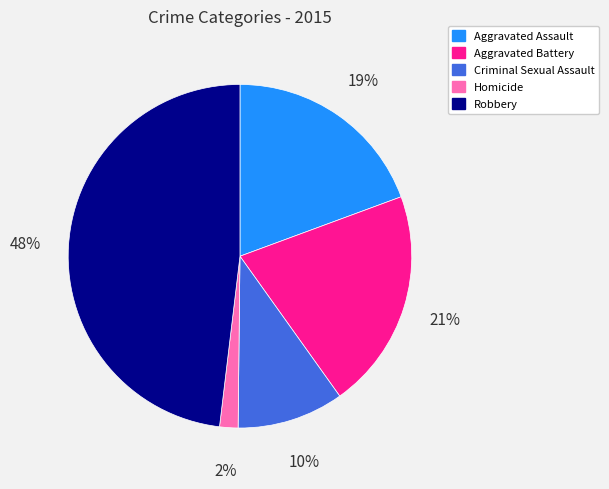

How many segments does this pie chart have?

5